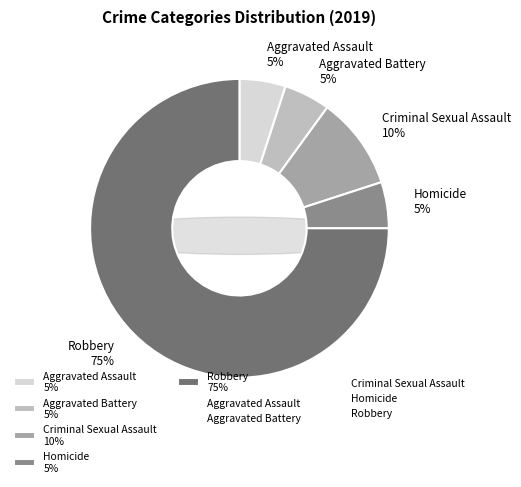

To the nearest percent, what portion does Aggravated Battery represent?

5%